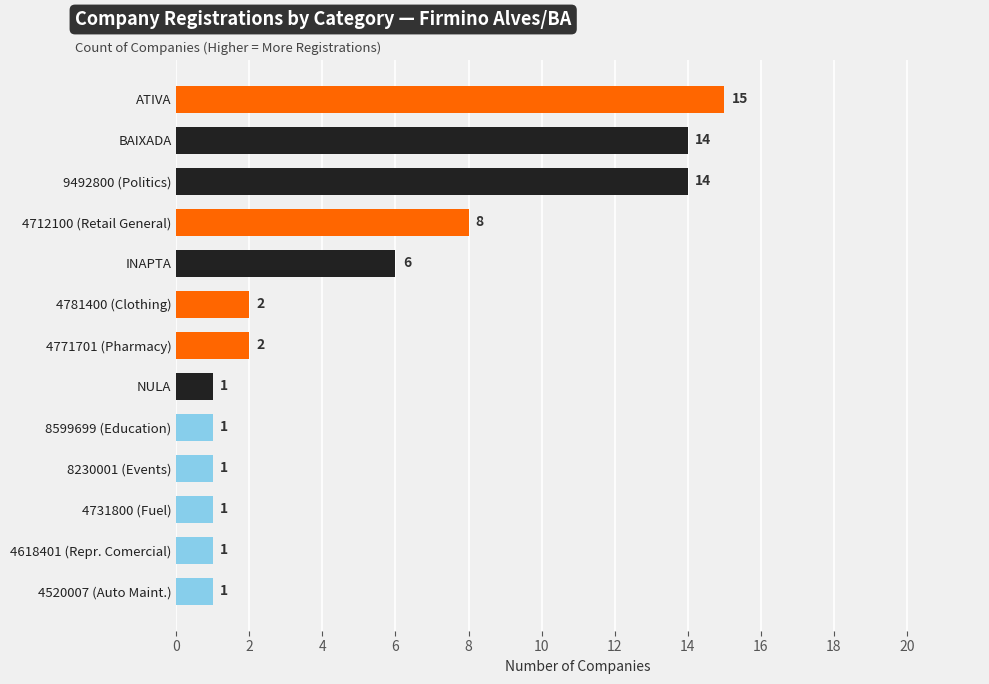

What is the maximum value shown in the chart?

15